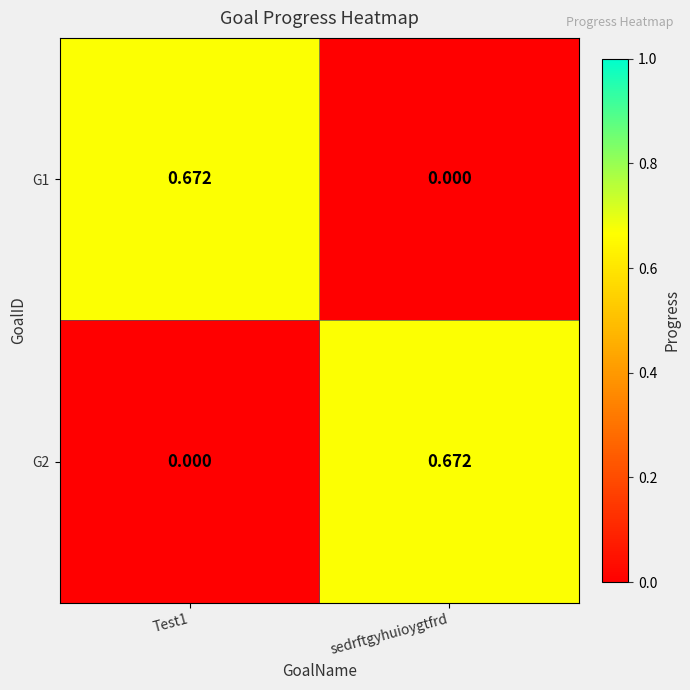

Where is G1 nearest to the value 0?

sedrftgyhuioygtfrd